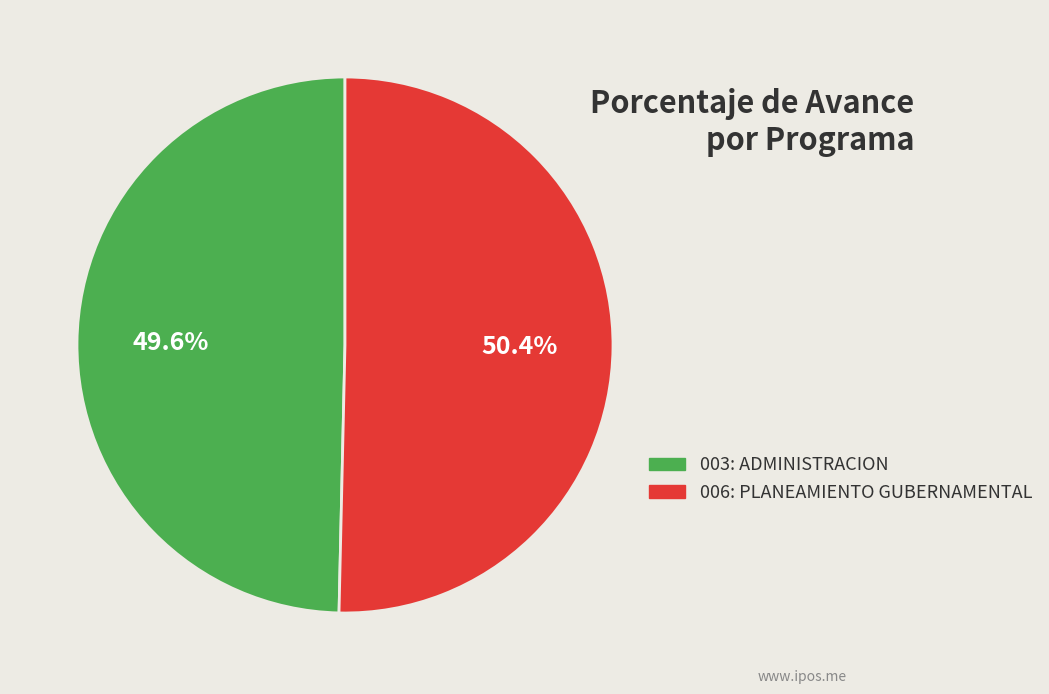

To the nearest percent, what portion does 003: ADMINISTRACION represent?

50%